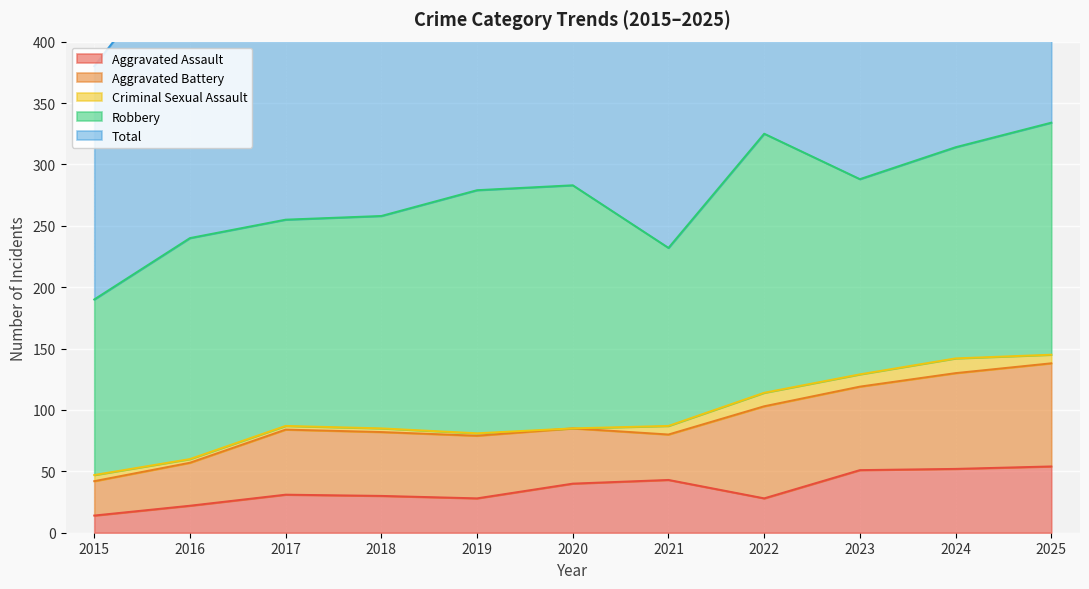

Reading left to right, what are all the values shown in this chart?

Aggravated Assault: 14	22	31	30	28	40	43	28	51	52	54
Aggravated Battery: 28	35	53	52	51	45	37	75	68	78	84
Criminal Sexual Assault: 5	3	3	3	2	0	7	11	10	12	7
Robbery: 143	180	168	173	198	198	145	211	159	172	189
Total: 190	240	255	258	279	284	232	325	290	316	335